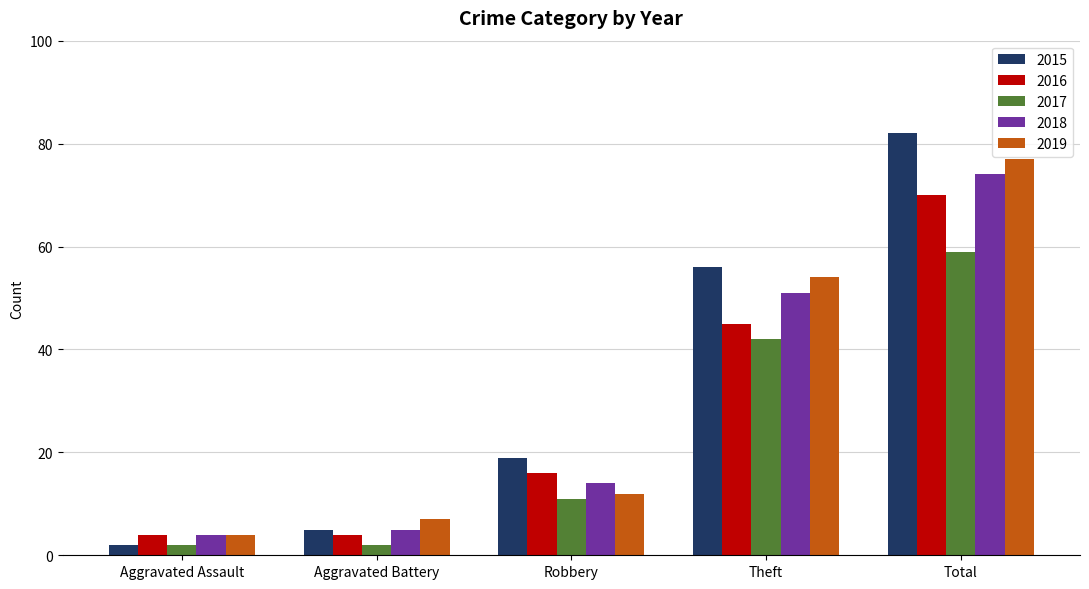

What is the maximum value for 2016?

70